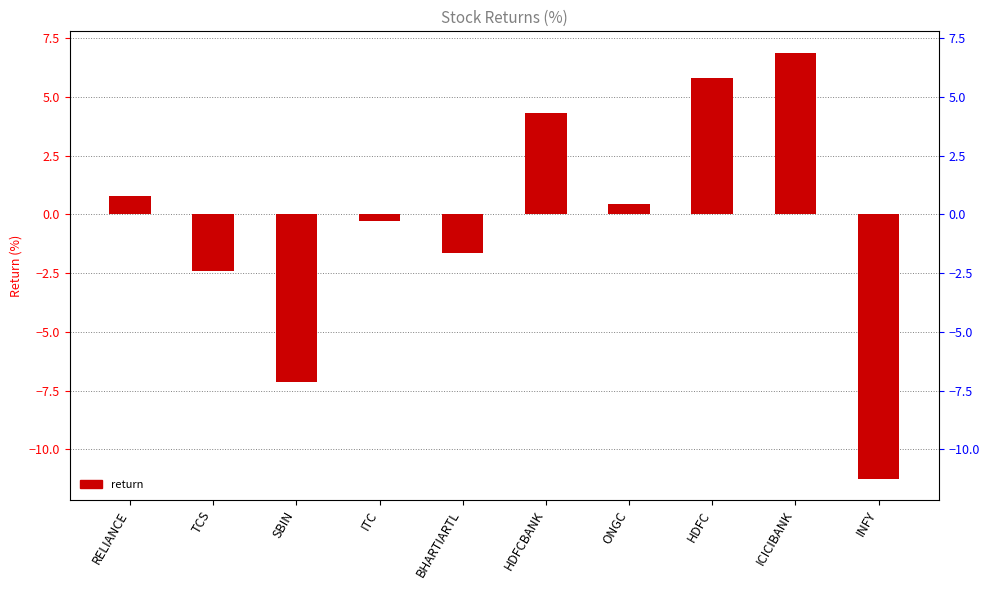

The value at SBIN is -7.1. True or false?

True